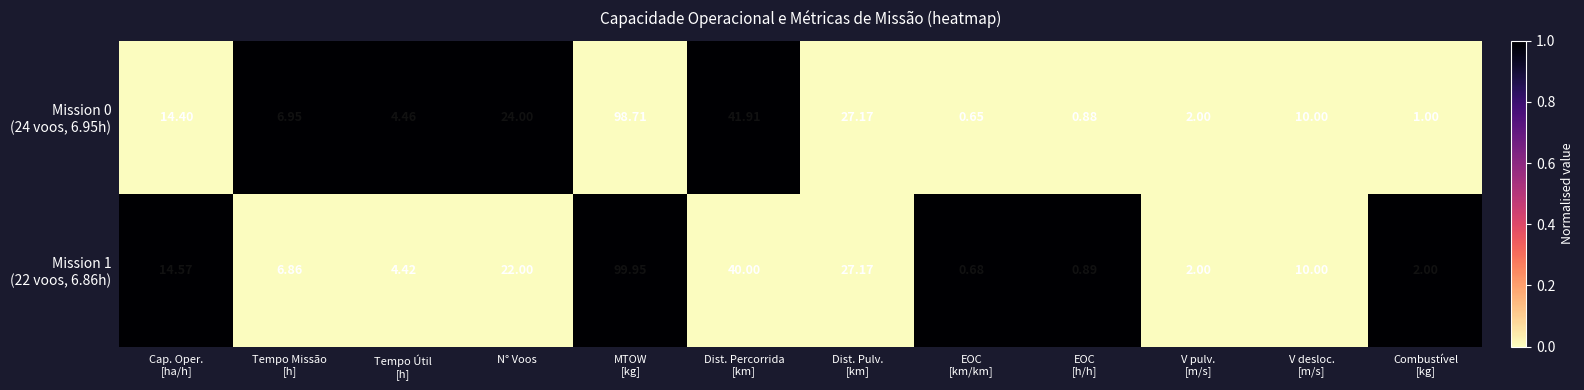

What is the difference between the highest and lowest values at Cap. Oper.
[ha/h]?

0.2